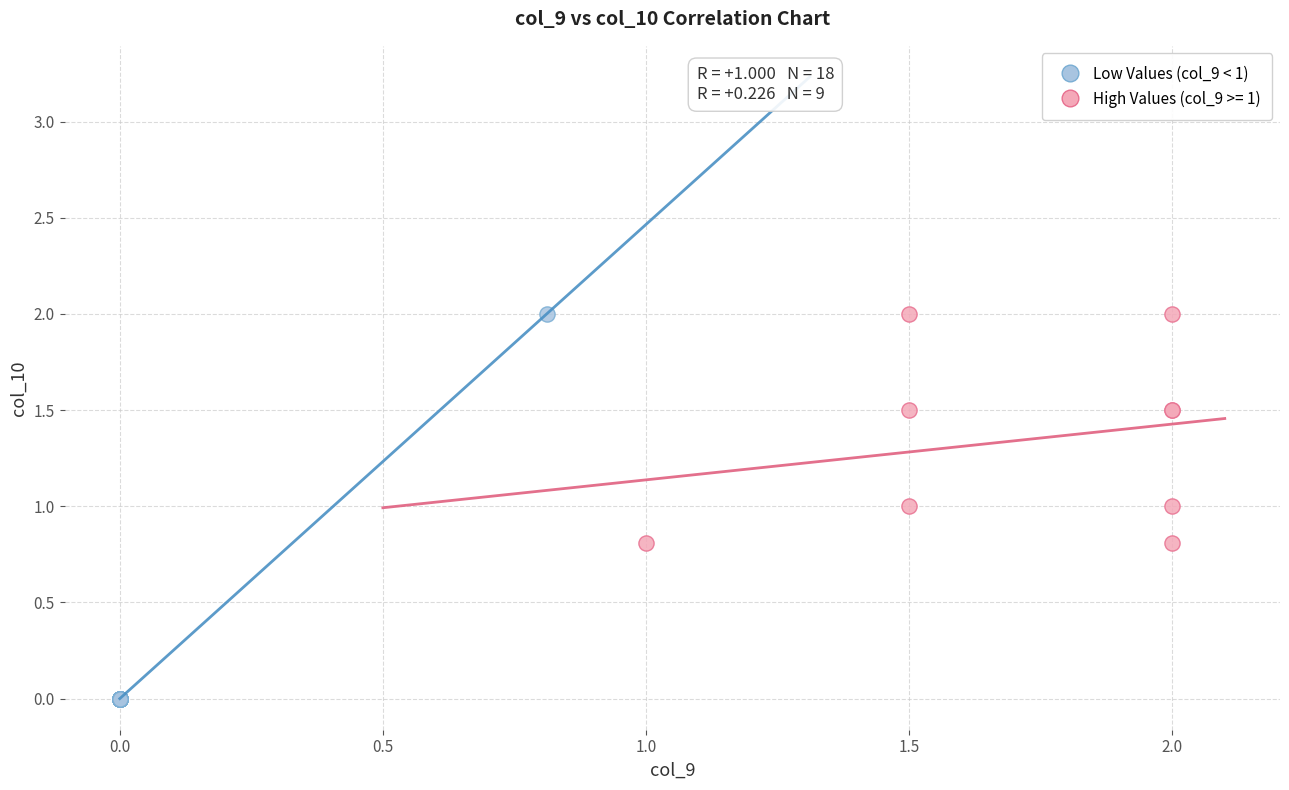

Which series contains the lowest Y value?

Low Values (col_9 < 1)